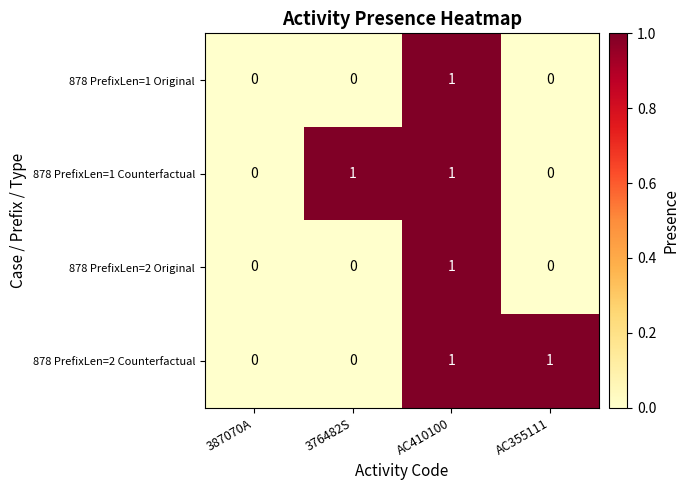

What is the total value across all series at AC410100?

4